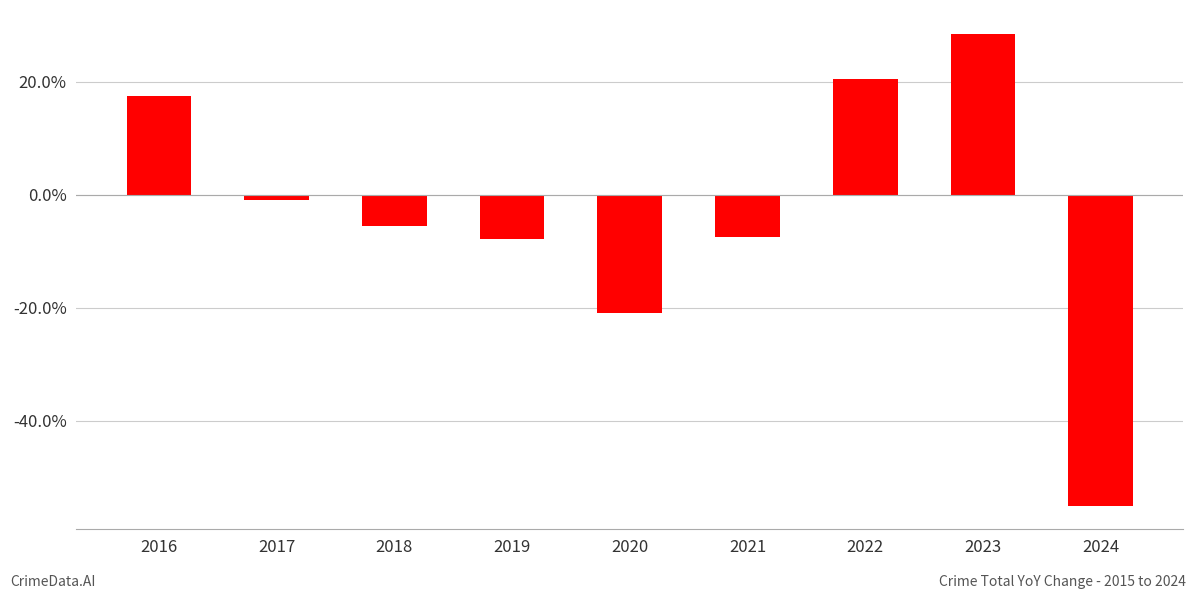

What is the value of the 4th bar from the left?

-7.9